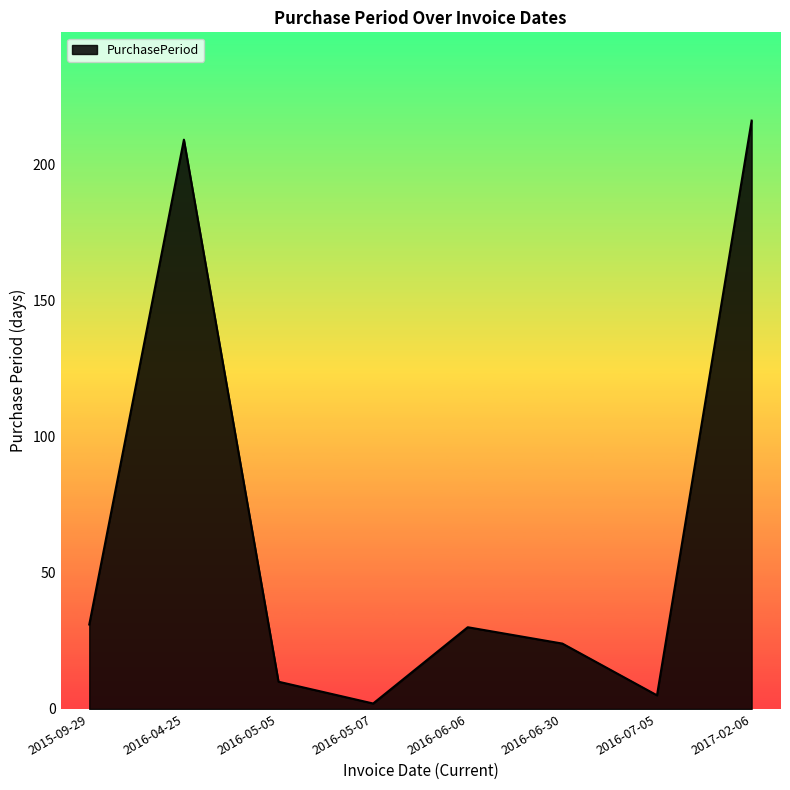

What is the difference between the maximum and second lowest values?

211